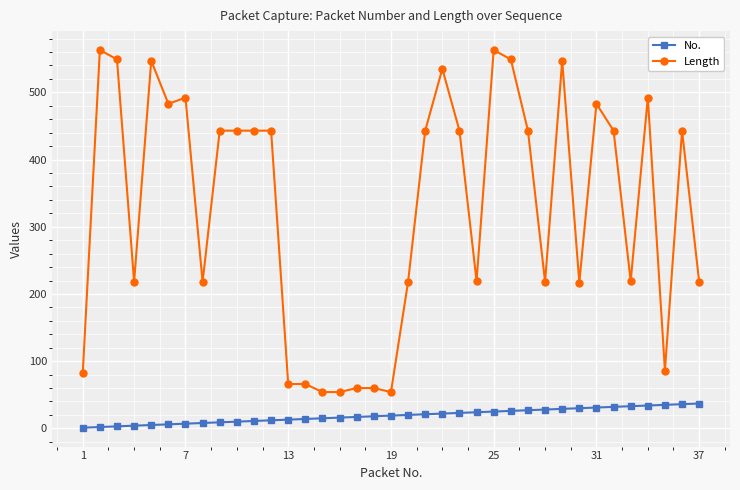

What is the average value of the No. series?

19